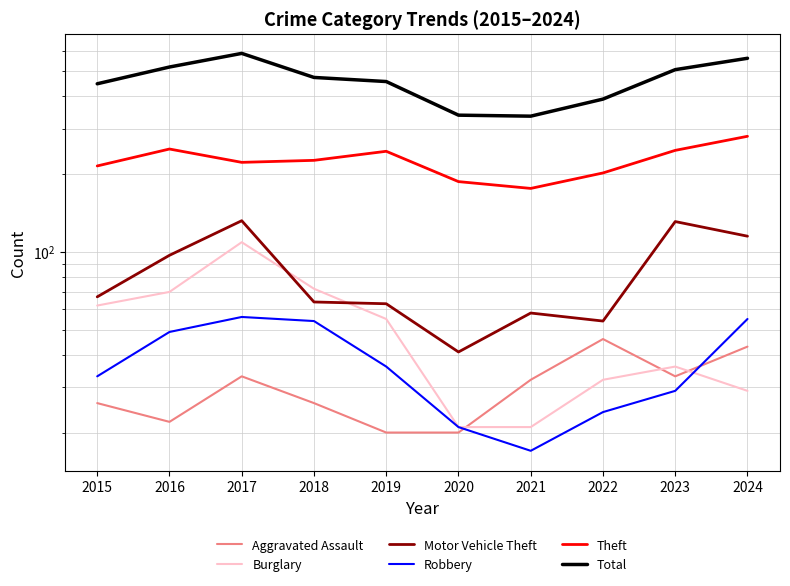

How many values in the Aggravated Assault series exceed 32?

4